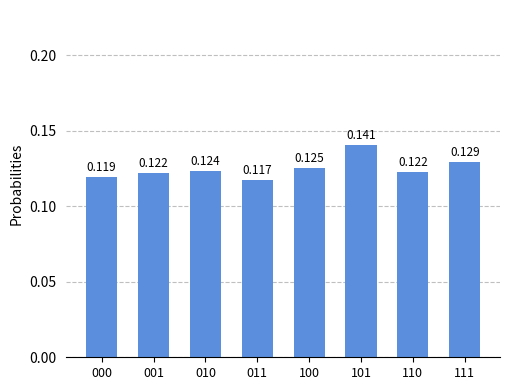

Which has a higher value, 000 or 101?

101